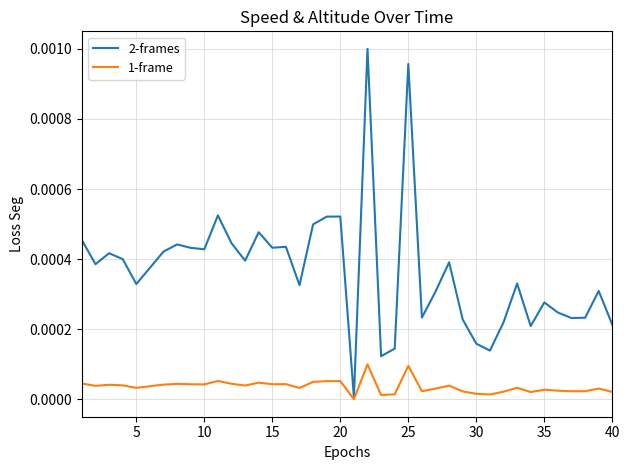

Rank the series by their maximum value, from lowest to highest.

1-frame, 2-frames